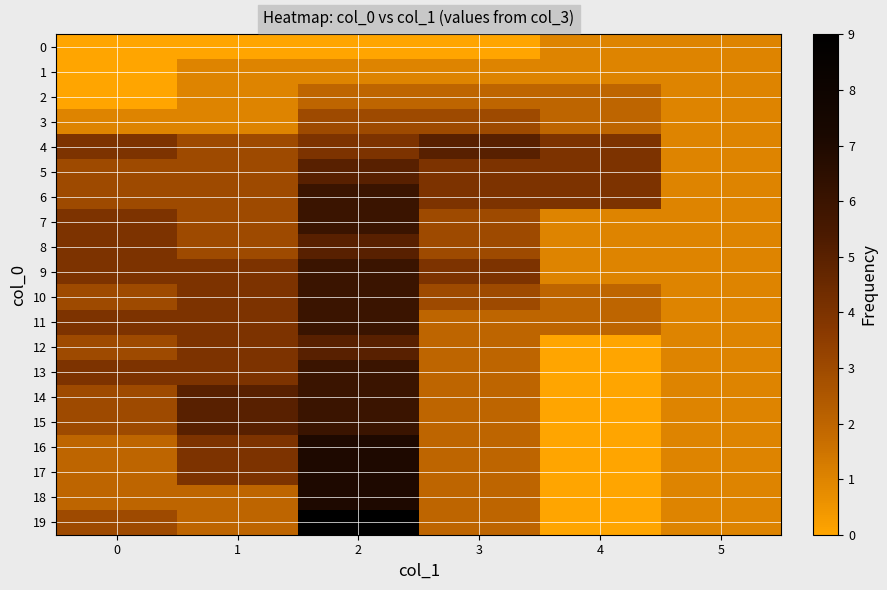

At which category is the sum across all series the highest?

2